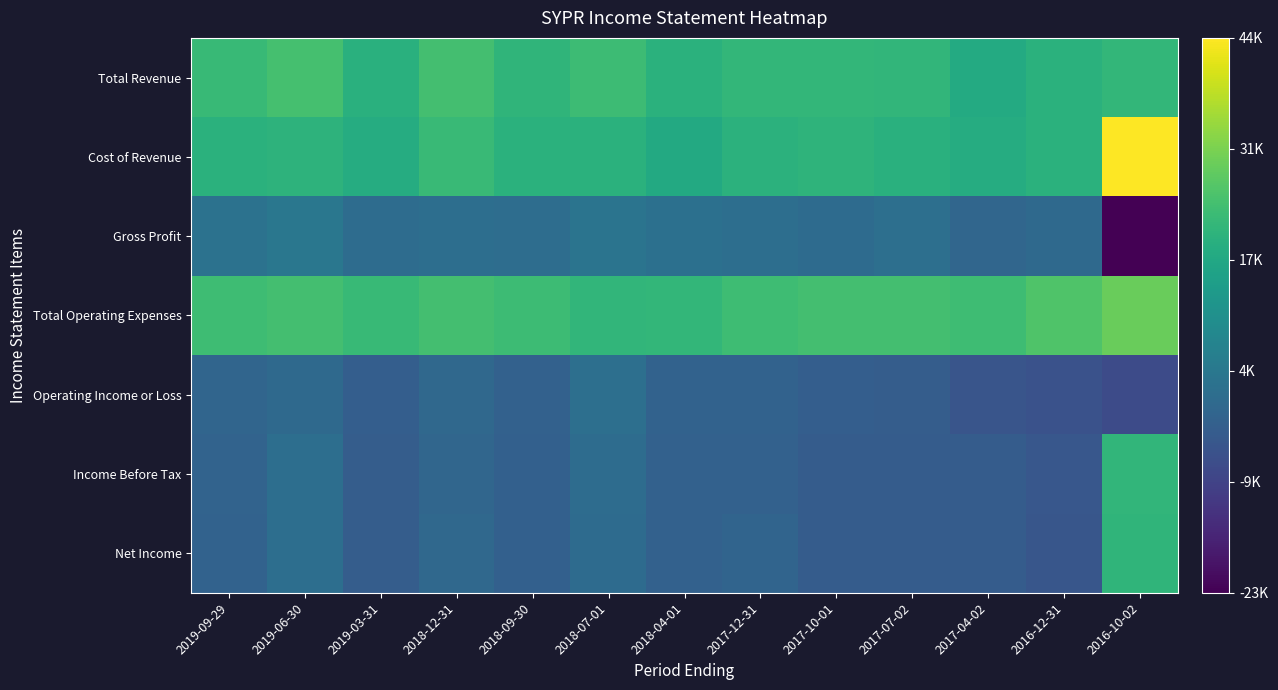

How many series are shown in this chart?

7